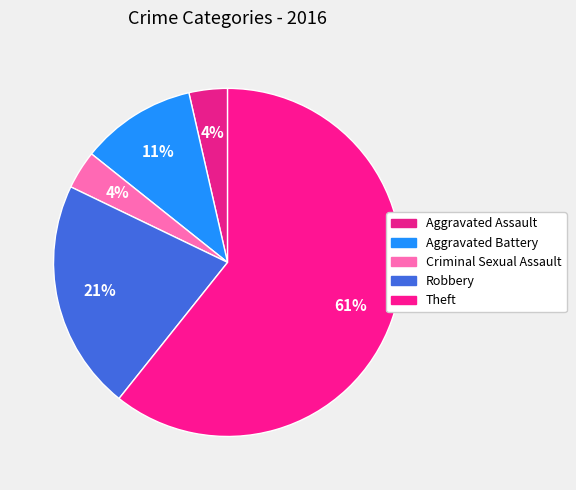

How many segments does this pie chart have?

5